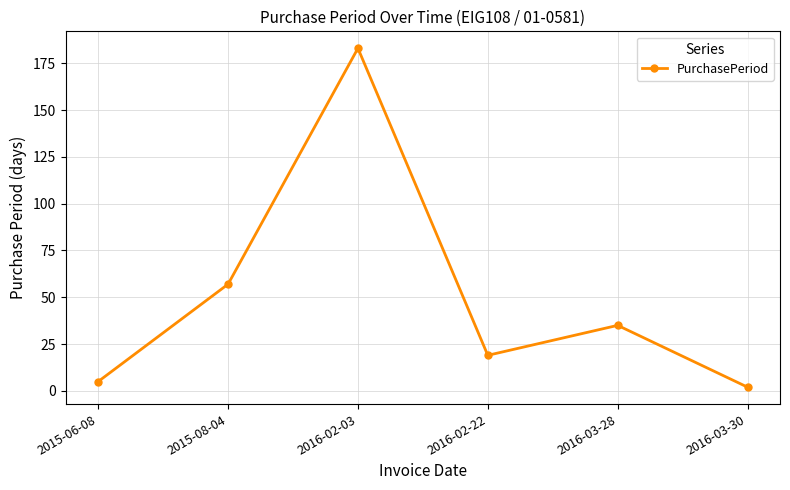

At which category does the chart reach its peak across all series?

2016-02-03